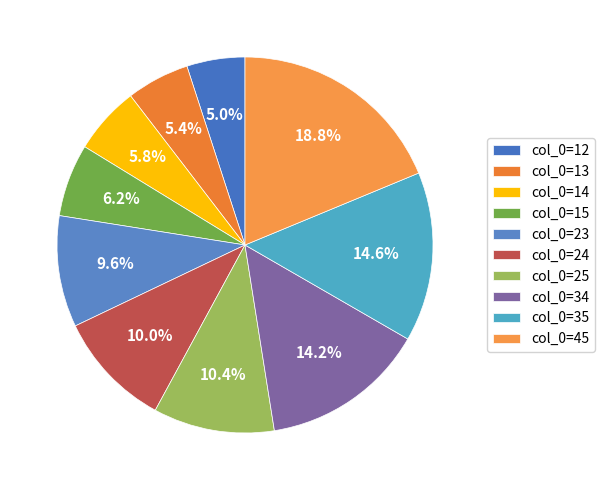

How many segments does this pie chart have?

10